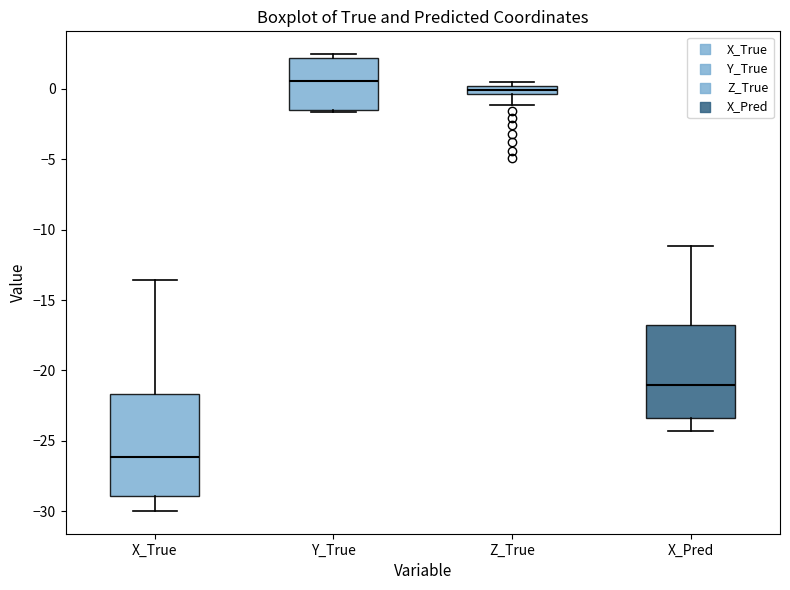

Comparing the boxes themselves (not the whiskers), which one is the tallest?

X_True